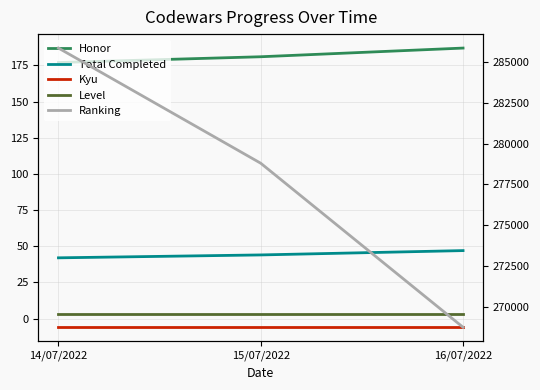

What is the label of the 3rd point from the left?

16/07/2022